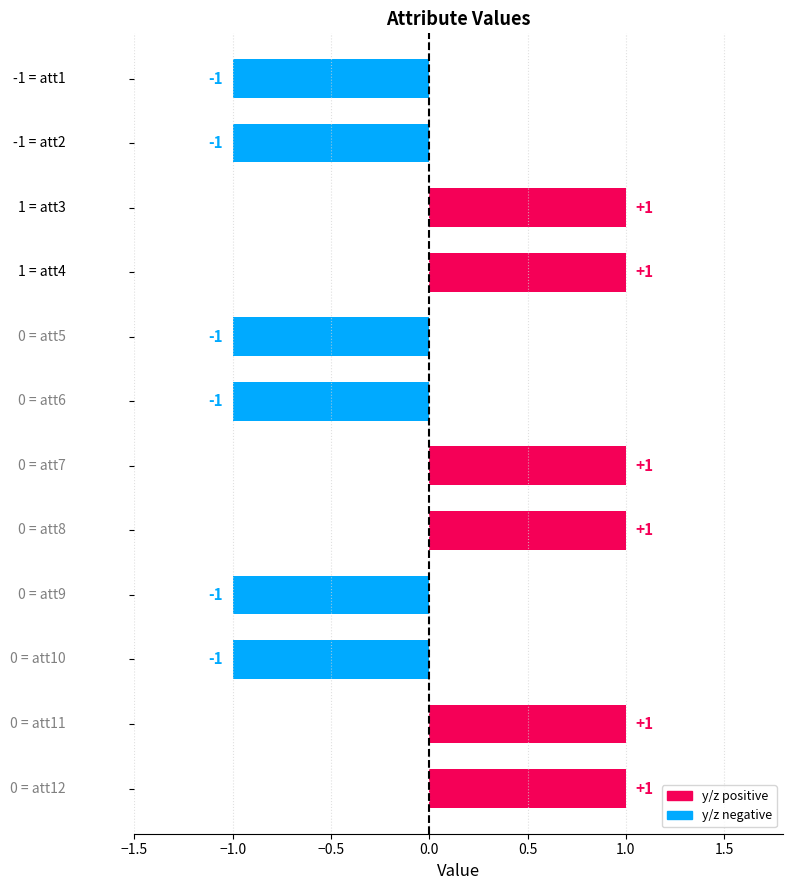

What is the difference between the second highest and second lowest values?

2